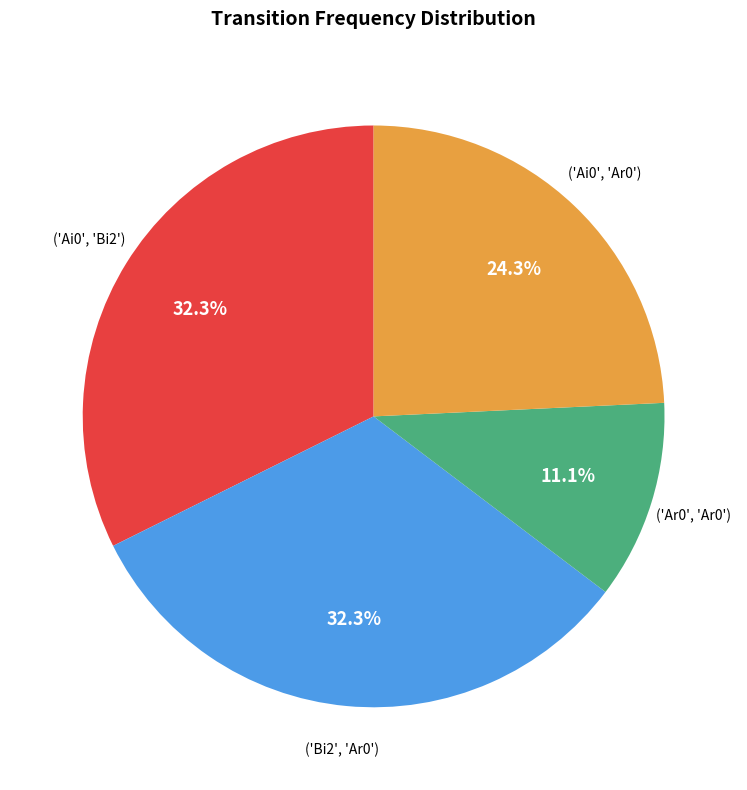

Count the number of slices in the pie.

4